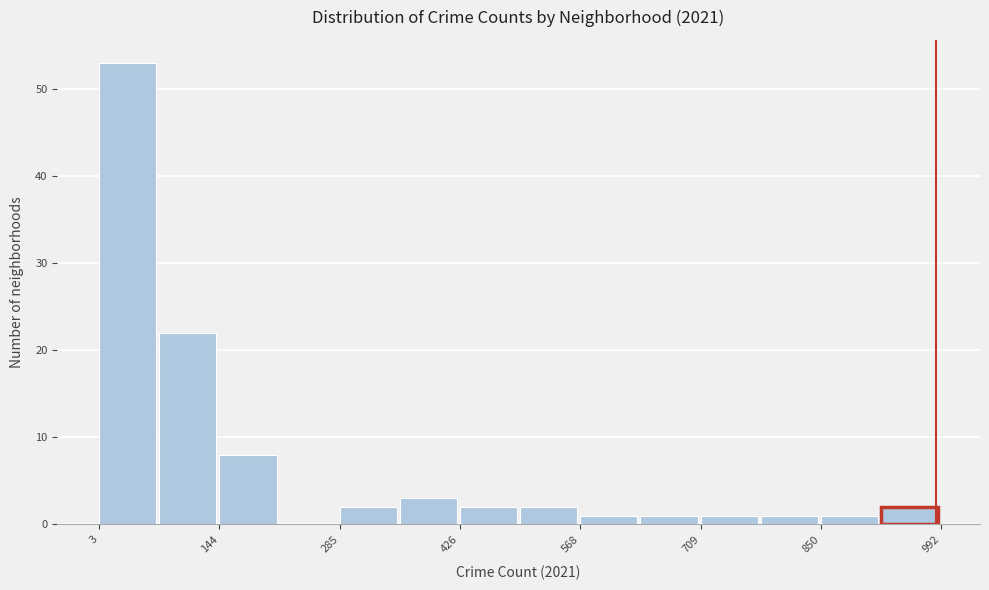

Around what value on the x-axis is the tallest bar? Give the approximate position of its centre, as read against the axis.

40